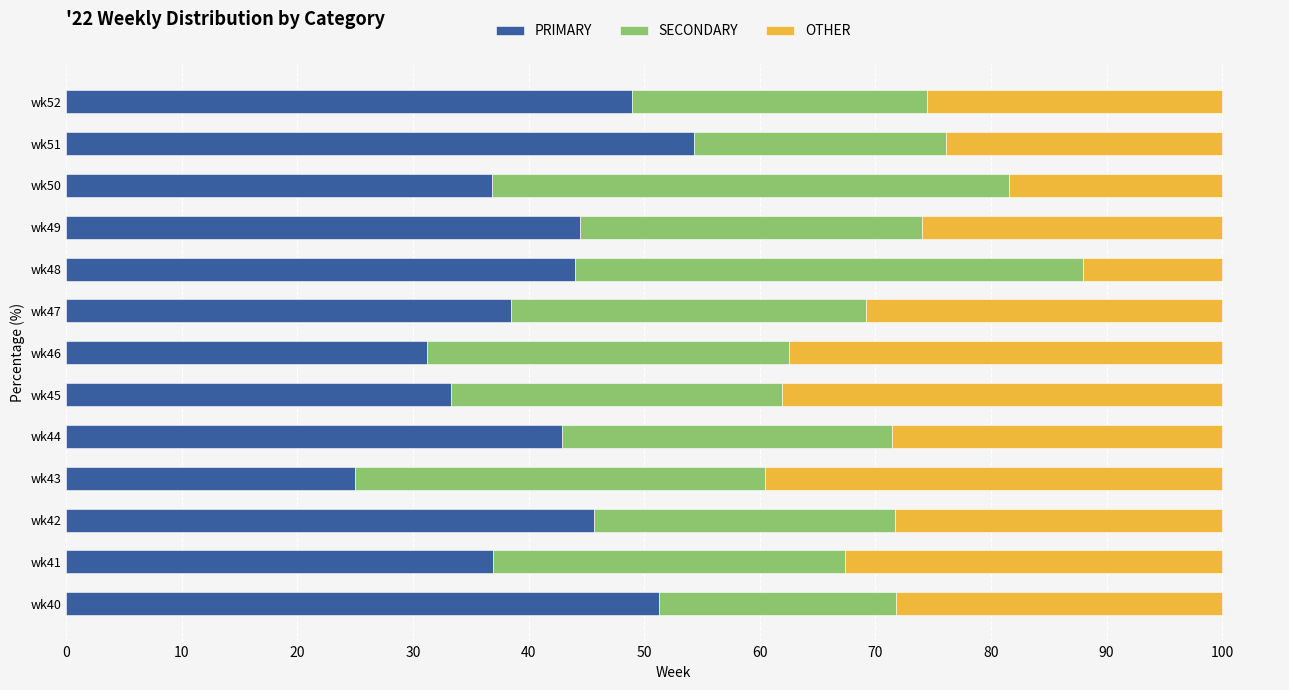

What is the difference between the maximum and second lowest values in the PRIMARY series?

23.1